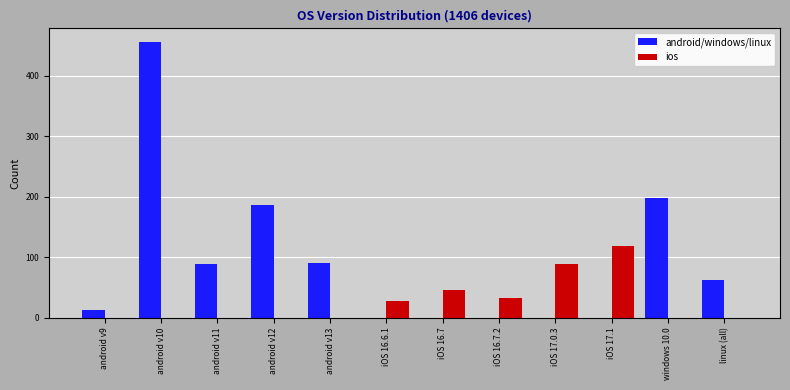

The ios series shows 70 at iOS 17.1. True or false?

False